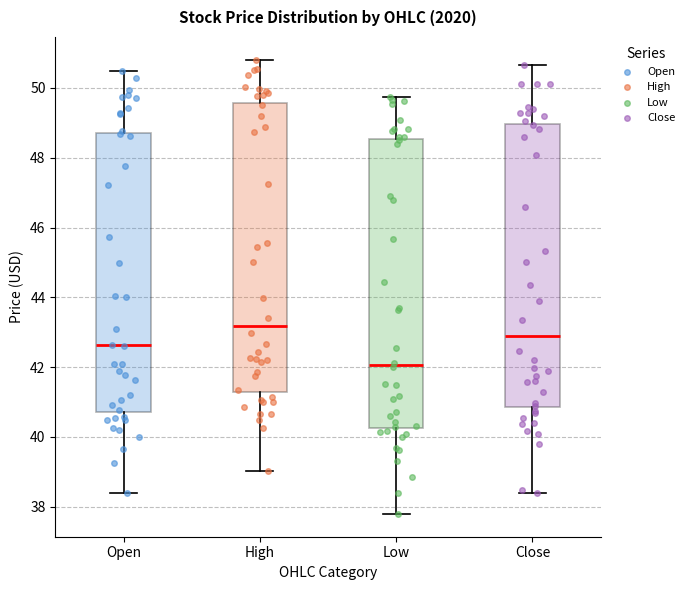

Reading left to right, transcribe this box plot: for each box, give where its median line is, the range the box spans, and where its two whiskers end, as read against the y-axis. The values are not printed on the chart, so give them approximately, as read against the axis.

Open: median 42.6, box 40.8 to 48.8, whiskers 38.4 to 50.4
High: median 43.2, box 41.2 to 49.6, whiskers 39.0 to 50.8
Low: median 42.0, box 40.2 to 48.6, whiskers 37.8 to 49.8
Close: median 43.0, box 40.8 to 49.0, whiskers 38.4 to 50.6